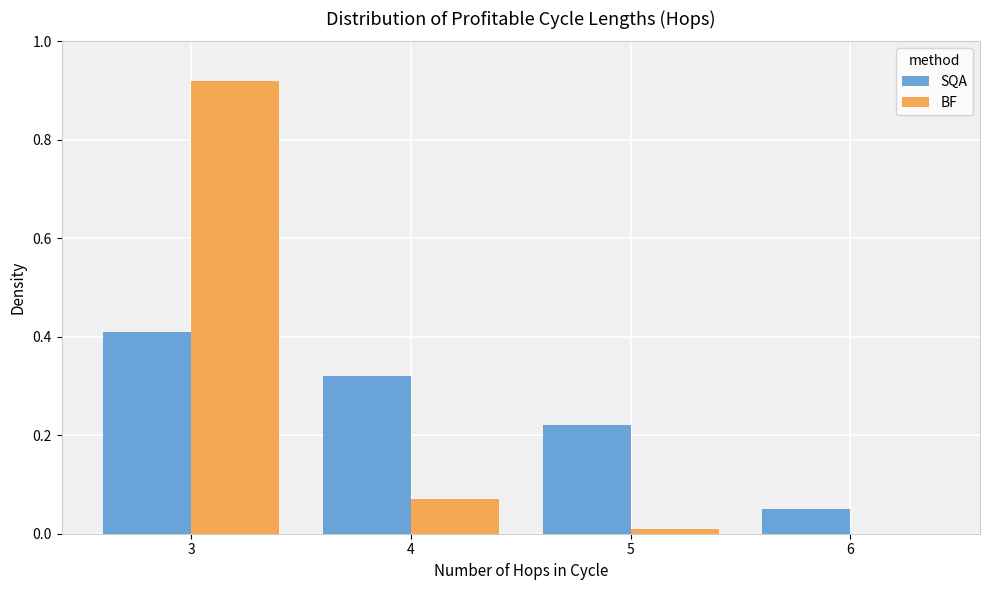

What is the sum of all BF values?

1.0